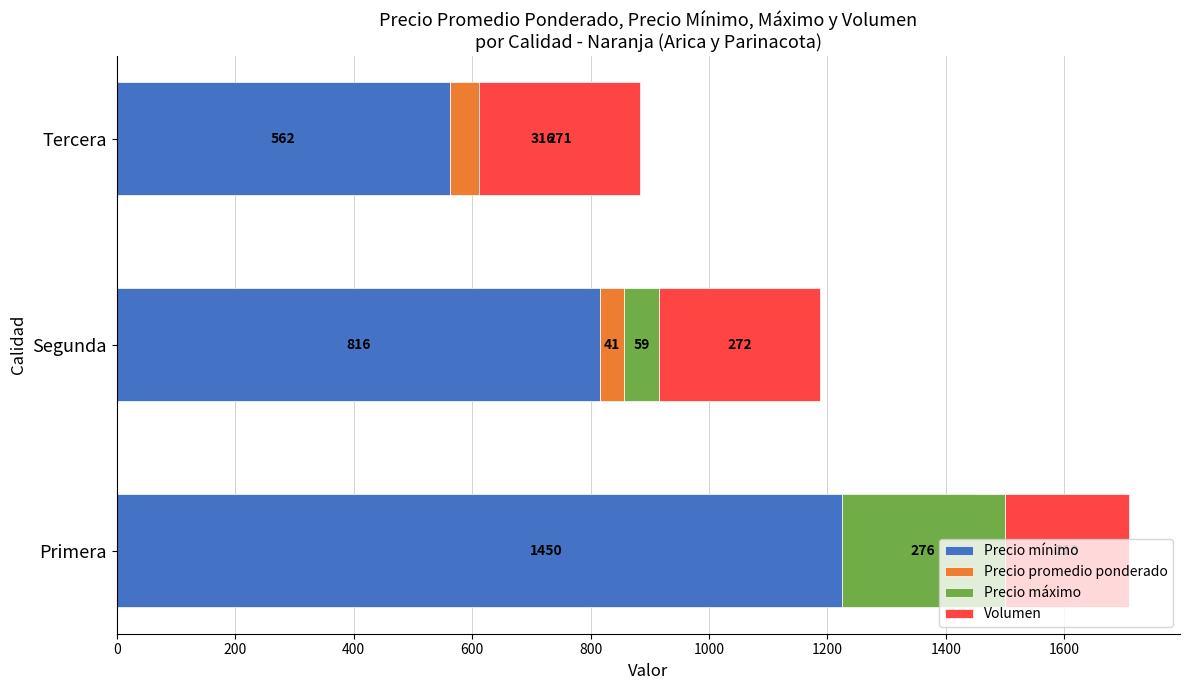

At how many categories does at least one series exceed 827?

1